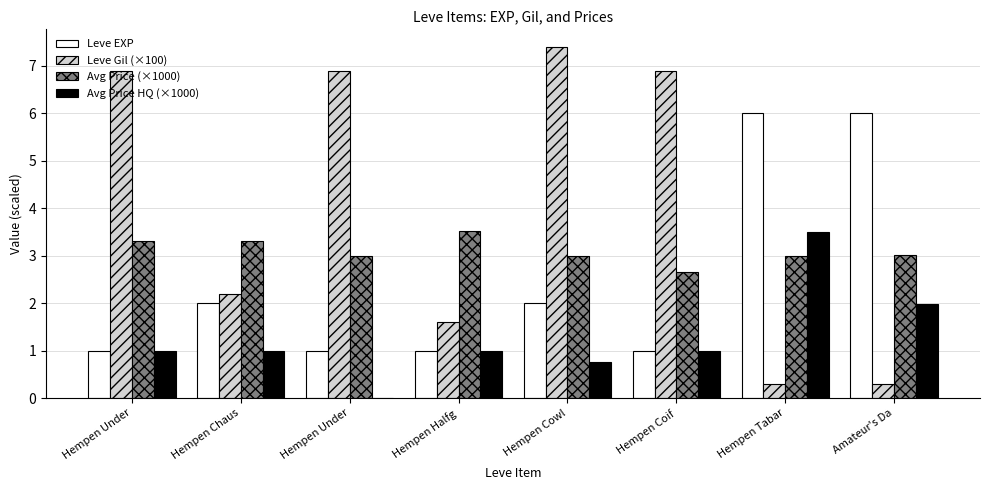

What is the difference between the second highest and second lowest values in the Leve Gil (×100) series?

6.6